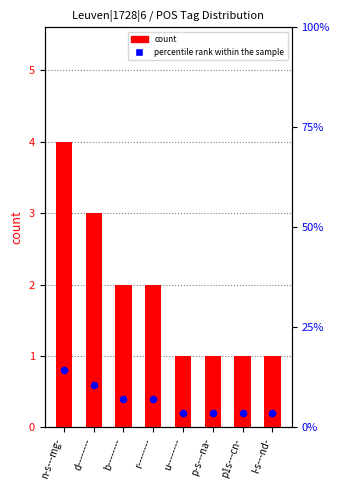

What is the total value across all series at p1s---cn-?

4.6